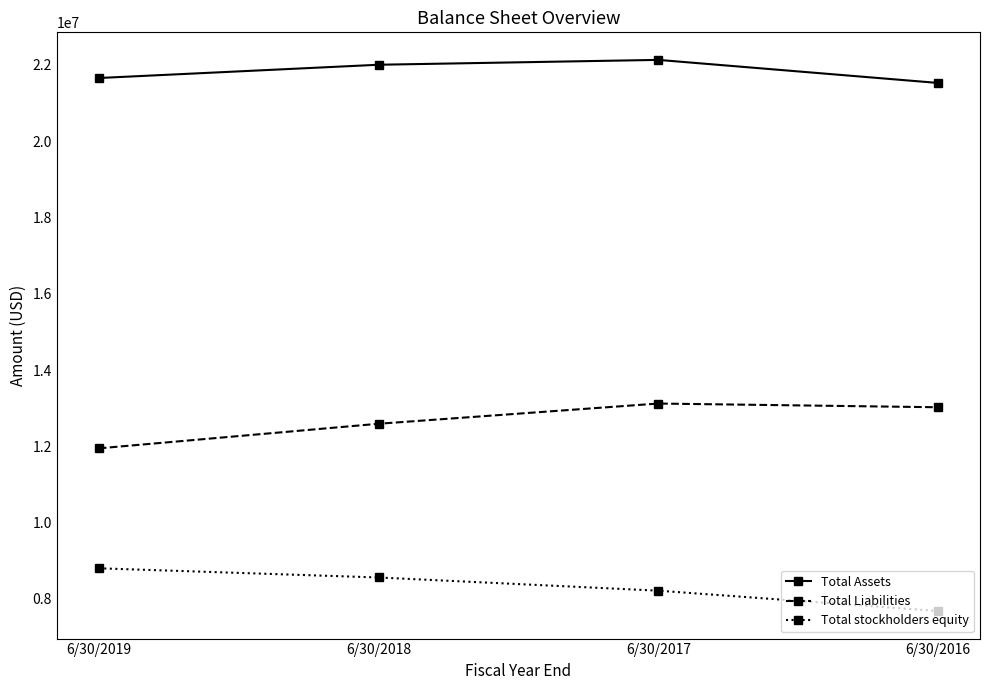

What is the difference between the highest and lowest values at 6/30/2016?

13847378